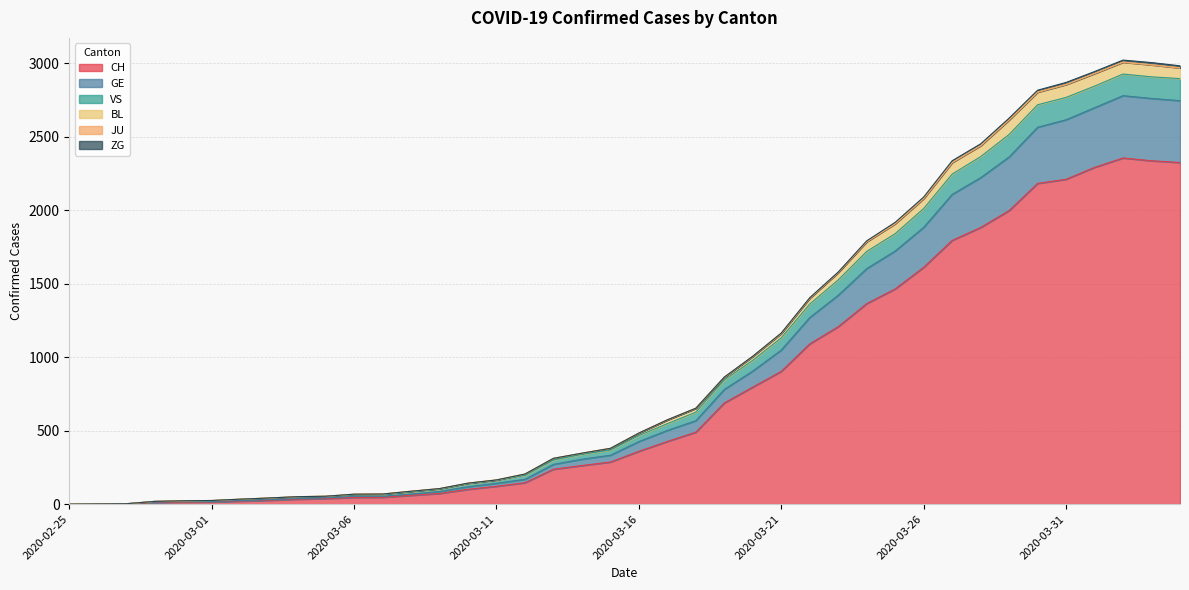

What is the maximum value for CH?

2356